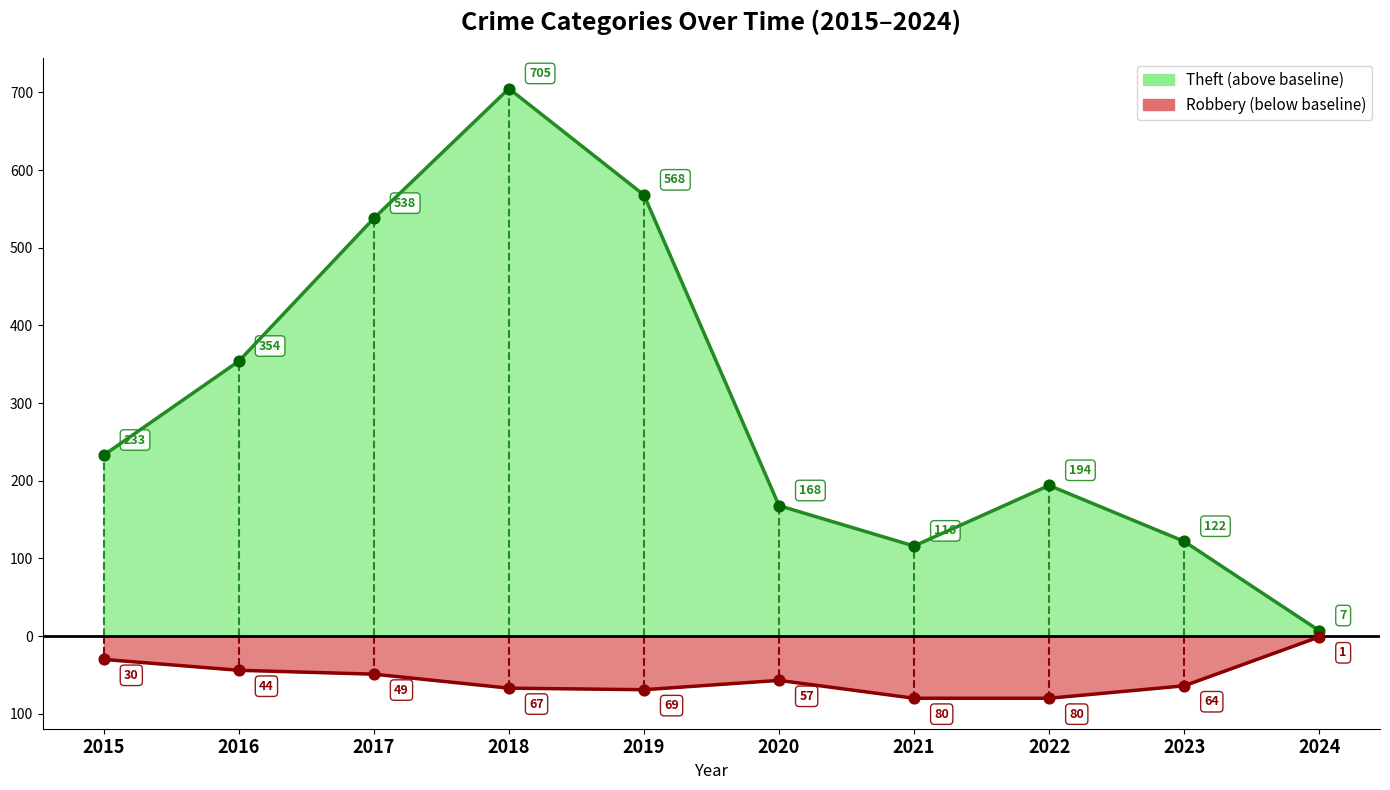

Which series reaches the maximum Y coordinate?

Theft